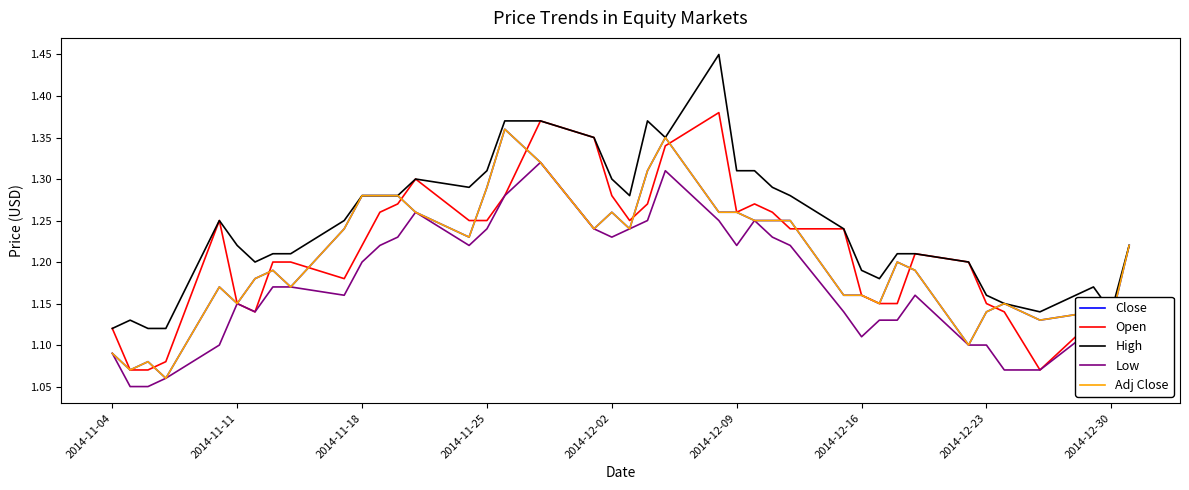

True or false: Open and Low intersect in this chart.

False